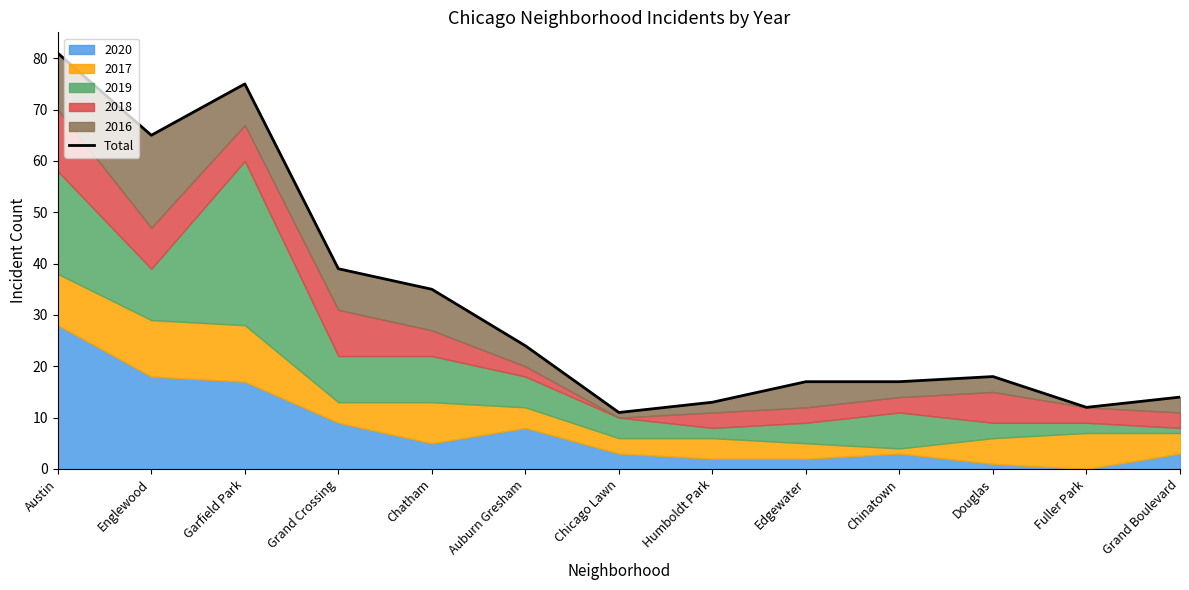

How many lines are shown in the chart?

1